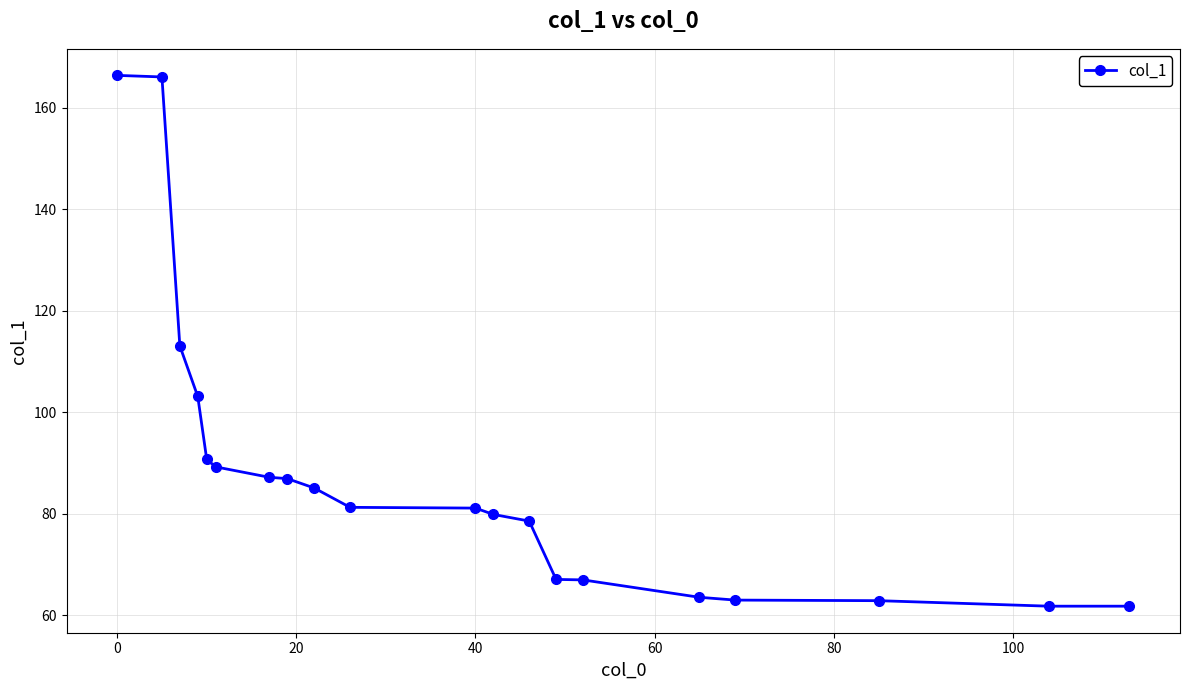

What is the sum of all values?

1755.5